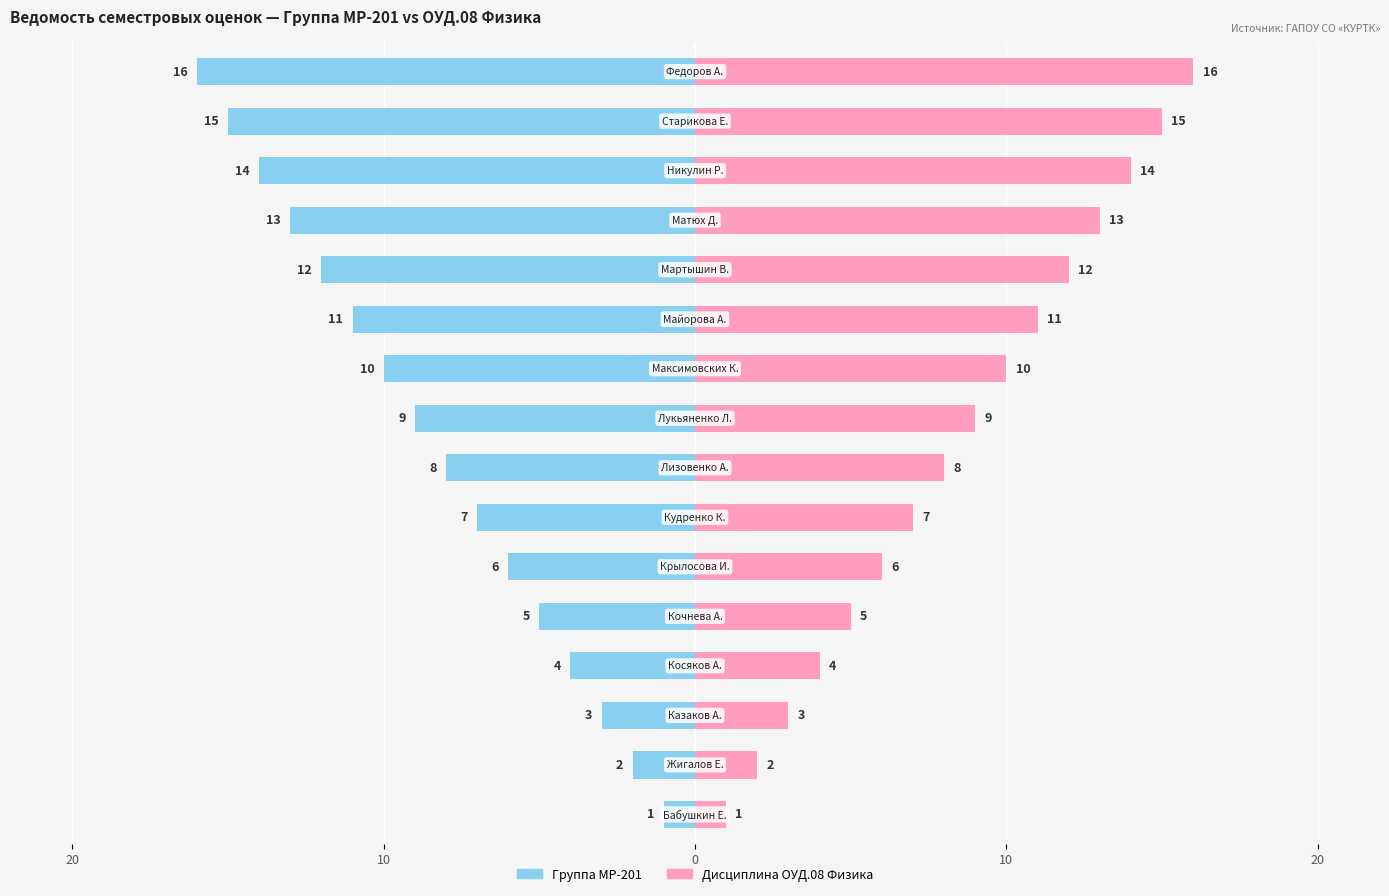

Which series changed the most between 5 and 12?

Группа МР-201